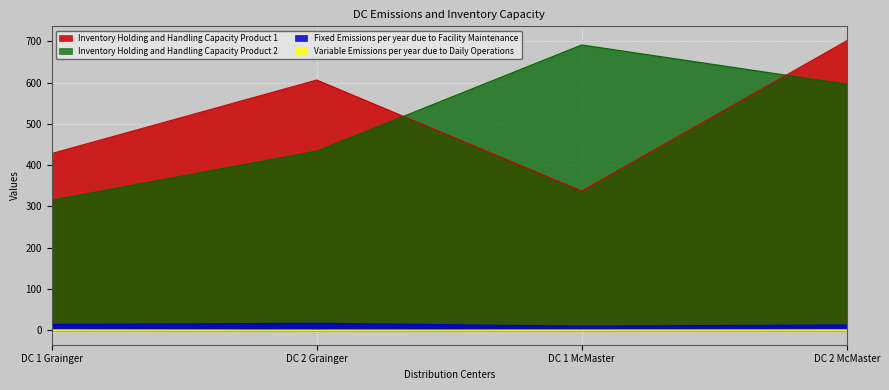

What is the value of the Inventory Holding and Handling Capacity Product 1 point at the 1st from the left?

428.0